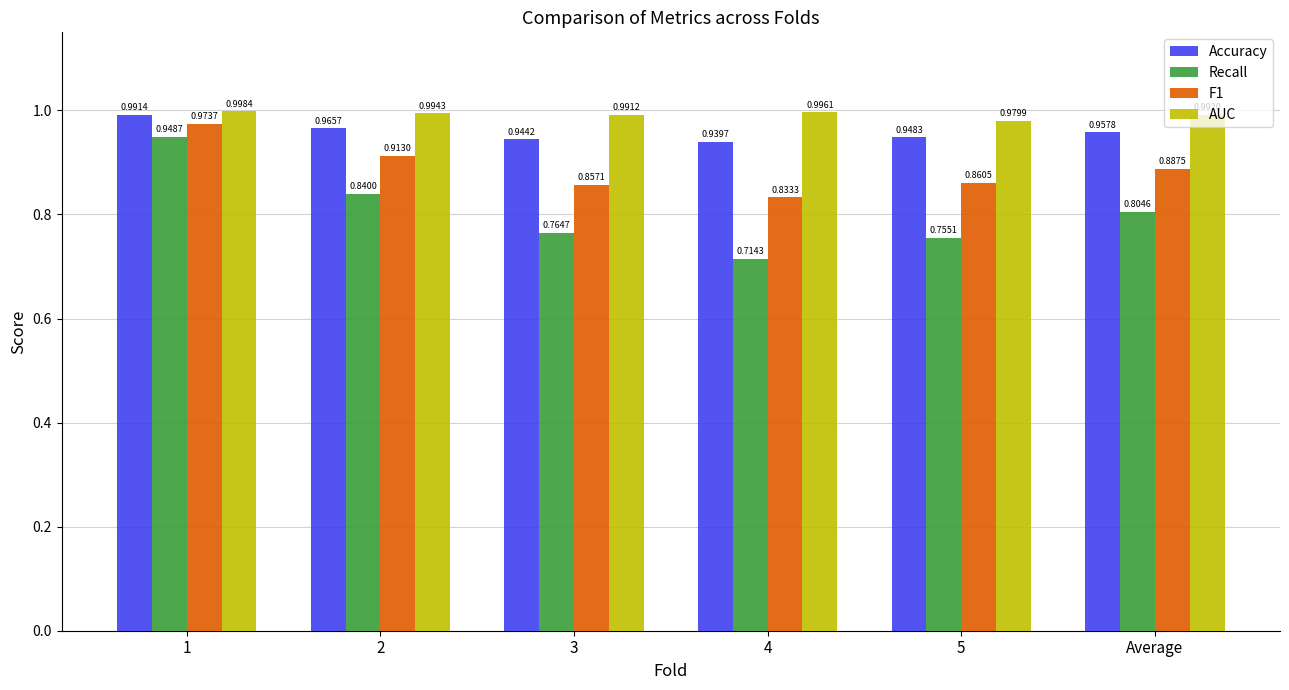

List the series in order of their overall mean, lowest first.

Recall, F1, Accuracy, AUC